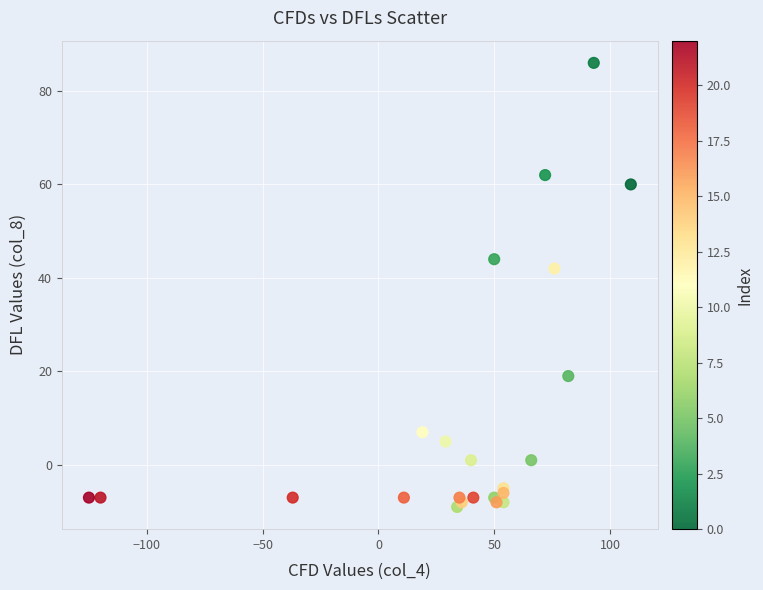

What Y value in the scatter plot is closest to 38?

42